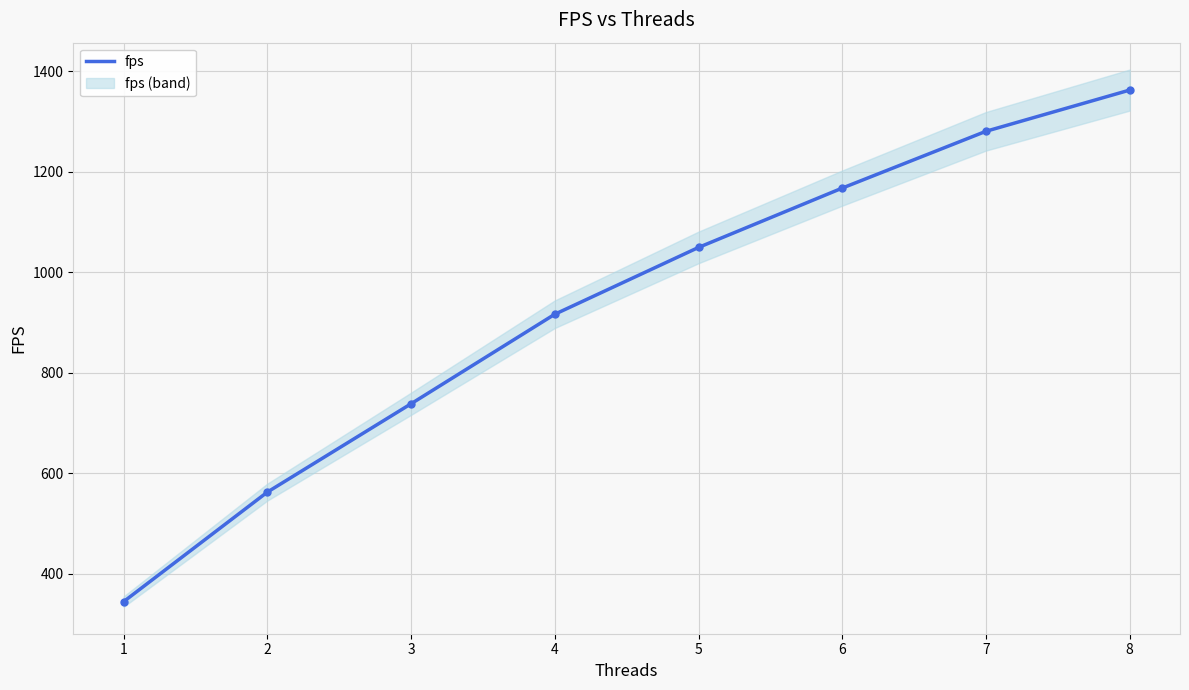

The value of fps at 2 is 562.3. True or false?

True